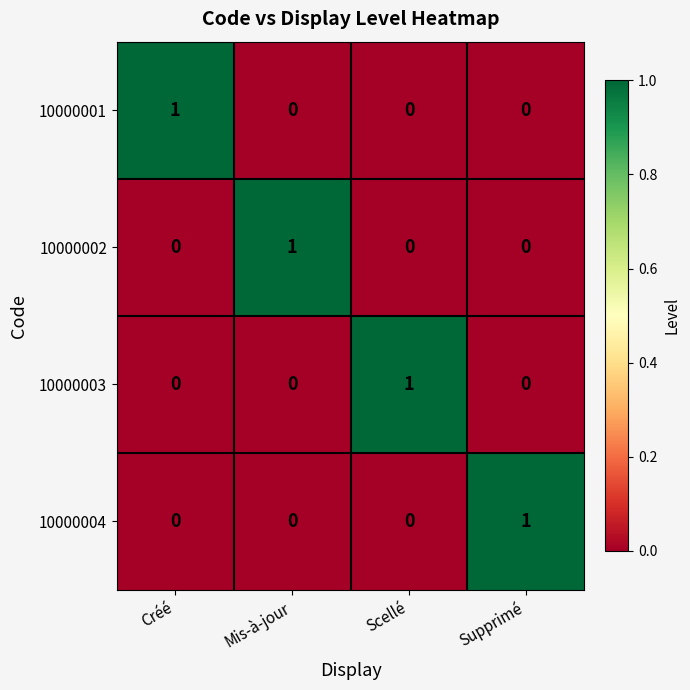

The 10000002 series shows 0 at Scellé. True or false?

True